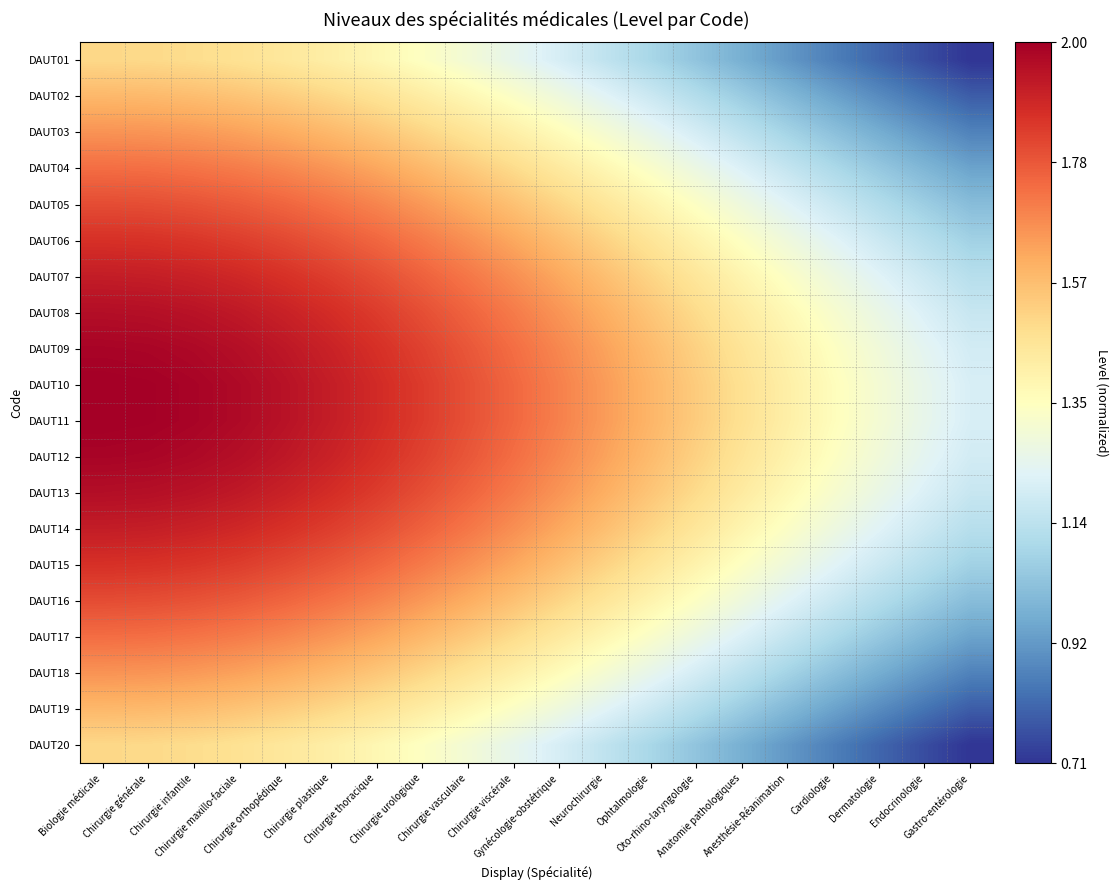

Reading left to right, transcribe all the data shown in this chart.

DAUT01: Biologie médicale=1.5	Chirurgie générale=1.5	Chirurgie infantile=1.5	Chirurgie maxillo-faciale=1.5	Chirurgie orthopédique=1.4	Chirurgie plastique=1.4	Chirurgie thoracique=1.4	Chirurgie urologique=1.3	Chirurgie vasculaire=1.3	Chirurgie viscérale=1.3	Gynécologie-obstétrique=1.2	Neurochirurgie=1.1	Ophtalmologie=1.1	Oto-rhino-laryngologie=1.0	Anatomie pathologiques=1.0	Anesthésie-Réanimation=0.9	Cardiologie=0.9	Dermatologie=0.8	Endocrinologie=0.8	Gastro-entérologie=0.7
DAUT02: Biologie médicale=1.6	Chirurgie générale=1.6	Chirurgie infantile=1.6	Chirurgie maxillo-faciale=1.6	Chirurgie orthopédique=1.5	Chirurgie plastique=1.5	Chirurgie thoracique=1.5	Chirurgie urologique=1.4	Chirurgie vasculaire=1.4	Chirurgie viscérale=1.3	Gynécologie-obstétrique=1.3	Neurochirurgie=1.2	Ophtalmologie=1.2	Oto-rhino-laryngologie=1.1	Anatomie pathologiques=1.1	Anesthésie-Réanimation=1.0	Cardiologie=0.9	Dermatologie=0.9	Endocrinologie=0.8	Gastro-entérologie=0.8
DAUT03: Biologie médicale=1.7	Chirurgie générale=1.7	Chirurgie infantile=1.6	Chirurgie maxillo-faciale=1.6	Chirurgie orthopédique=1.6	Chirurgie plastique=1.6	Chirurgie thoracique=1.5	Chirurgie urologique=1.5	Chirurgie vasculaire=1.5	Chirurgie viscérale=1.4	Gynécologie-obstétrique=1.4	Neurochirurgie=1.3	Ophtalmologie=1.3	Oto-rhino-laryngologie=1.2	Anatomie pathologiques=1.1	Anesthésie-Réanimation=1.1	Cardiologie=1.0	Dermatologie=1.0	Endocrinologie=0.9	Gastro-entérologie=0.9
DAUT04: Biologie médicale=1.7	Chirurgie générale=1.7	Chirurgie infantile=1.7	Chirurgie maxillo-faciale=1.7	Chirurgie orthopédique=1.7	Chirurgie plastique=1.7	Chirurgie thoracique=1.6	Chirurgie urologique=1.6	Chirurgie vasculaire=1.5	Chirurgie viscérale=1.5	Gynécologie-obstétrique=1.4	Neurochirurgie=1.4	Ophtalmologie=1.3	Oto-rhino-laryngologie=1.3	Anatomie pathologiques=1.2	Anesthésie-Réanimation=1.2	Cardiologie=1.1	Dermatologie=1.0	Endocrinologie=1.0	Gastro-entérologie=0.9
DAUT05: Biologie médicale=1.8	Chirurgie générale=1.8	Chirurgie infantile=1.8	Chirurgie maxillo-faciale=1.8	Chirurgie orthopédique=1.8	Chirurgie plastique=1.7	Chirurgie thoracique=1.7	Chirurgie urologique=1.7	Chirurgie vasculaire=1.6	Chirurgie viscérale=1.6	Gynécologie-obstétrique=1.5	Neurochirurgie=1.5	Ophtalmologie=1.4	Oto-rhino-laryngologie=1.3	Anatomie pathologiques=1.3	Anesthésie-Réanimation=1.2	Cardiologie=1.2	Dermatologie=1.1	Endocrinologie=1.1	Gastro-entérologie=1.0
DAUT06: Biologie médicale=1.9	Chirurgie générale=1.9	Chirurgie infantile=1.9	Chirurgie maxillo-faciale=1.8	Chirurgie orthopédique=1.8	Chirurgie plastique=1.8	Chirurgie thoracique=1.8	Chirurgie urologique=1.7	Chirurgie vasculaire=1.7	Chirurgie viscérale=1.6	Gynécologie-obstétrique=1.6	Neurochirurgie=1.5	Ophtalmologie=1.5	Oto-rhino-laryngologie=1.4	Anatomie pathologiques=1.3	Anesthésie-Réanimation=1.3	Cardiologie=1.2	Dermatologie=1.2	Endocrinologie=1.1	Gastro-entérologie=1.1
DAUT07: Biologie médicale=1.9	Chirurgie générale=1.9	Chirurgie infantile=1.9	Chirurgie maxillo-faciale=1.9	Chirurgie orthopédique=1.9	Chirurgie plastique=1.8	Chirurgie thoracique=1.8	Chirurgie urologique=1.8	Chirurgie vasculaire=1.7	Chirurgie viscérale=1.7	Gynécologie-obstétrique=1.6	Neurochirurgie=1.6	Ophtalmologie=1.5	Oto-rhino-laryngologie=1.5	Anatomie pathologiques=1.4	Anesthésie-Réanimation=1.3	Cardiologie=1.3	Dermatologie=1.2	Endocrinologie=1.2	Gastro-entérologie=1.1
DAUT08: Biologie médicale=2.0	Chirurgie générale=2.0	Chirurgie infantile=1.9	Chirurgie maxillo-faciale=1.9	Chirurgie orthopédique=1.9	Chirurgie plastique=1.9	Chirurgie thoracique=1.8	Chirurgie urologique=1.8	Chirurgie vasculaire=1.8	Chirurgie viscérale=1.7	Gynécologie-obstétrique=1.7	Neurochirurgie=1.6	Ophtalmologie=1.5	Oto-rhino-laryngologie=1.5	Anatomie pathologiques=1.4	Anesthésie-Réanimation=1.4	Cardiologie=1.3	Dermatologie=1.3	Endocrinologie=1.2	Gastro-entérologie=1.2
DAUT09: Biologie médicale=2.0	Chirurgie générale=2.0	Chirurgie infantile=2.0	Chirurgie maxillo-faciale=2.0	Chirurgie orthopédique=1.9	Chirurgie plastique=1.9	Chirurgie thoracique=1.9	Chirurgie urologique=1.8	Chirurgie vasculaire=1.8	Chirurgie viscérale=1.7	Gynécologie-obstétrique=1.7	Neurochirurgie=1.6	Ophtalmologie=1.6	Oto-rhino-laryngologie=1.5	Anatomie pathologiques=1.5	Anesthésie-Réanimation=1.4	Cardiologie=1.3	Dermatologie=1.3	Endocrinologie=1.2	Gastro-entérologie=1.2
DAUT10: Biologie médicale=2.0	Chirurgie générale=2.0	Chirurgie infantile=2.0	Chirurgie maxillo-faciale=2.0	Chirurgie orthopédique=1.9	Chirurgie plastique=1.9	Chirurgie thoracique=1.9	Chirurgie urologique=1.8	Chirurgie vasculaire=1.8	Chirurgie viscérale=1.8	Gynécologie-obstétrique=1.7	Neurochirurgie=1.6	Ophtalmologie=1.6	Oto-rhino-laryngologie=1.5	Anatomie pathologiques=1.5	Anesthésie-Réanimation=1.4	Cardiologie=1.4	Dermatologie=1.3	Endocrinologie=1.3	Gastro-entérologie=1.2
DAUT11: Biologie médicale=2.0	Chirurgie générale=2.0	Chirurgie infantile=2.0	Chirurgie maxillo-faciale=2.0	Chirurgie orthopédique=1.9	Chirurgie plastique=1.9	Chirurgie thoracique=1.9	Chirurgie urologique=1.8	Chirurgie vasculaire=1.8	Chirurgie viscérale=1.8	Gynécologie-obstétrique=1.7	Neurochirurgie=1.6	Ophtalmologie=1.6	Oto-rhino-laryngologie=1.5	Anatomie pathologiques=1.5	Anesthésie-Réanimation=1.4	Cardiologie=1.4	Dermatologie=1.3	Endocrinologie=1.3	Gastro-entérologie=1.2
DAUT12: Biologie médicale=2.0	Chirurgie générale=2.0	Chirurgie infantile=2.0	Chirurgie maxillo-faciale=2.0	Chirurgie orthopédique=1.9	Chirurgie plastique=1.9	Chirurgie thoracique=1.9	Chirurgie urologique=1.8	Chirurgie vasculaire=1.8	Chirurgie viscérale=1.7	Gynécologie-obstétrique=1.7	Neurochirurgie=1.6	Ophtalmologie=1.6	Oto-rhino-laryngologie=1.5	Anatomie pathologiques=1.5	Anesthésie-Réanimation=1.4	Cardiologie=1.3	Dermatologie=1.3	Endocrinologie=1.2	Gastro-entérologie=1.2
DAUT13: Biologie médicale=2.0	Chirurgie générale=2.0	Chirurgie infantile=1.9	Chirurgie maxillo-faciale=1.9	Chirurgie orthopédique=1.9	Chirurgie plastique=1.9	Chirurgie thoracique=1.8	Chirurgie urologique=1.8	Chirurgie vasculaire=1.8	Chirurgie viscérale=1.7	Gynécologie-obstétrique=1.7	Neurochirurgie=1.6	Ophtalmologie=1.5	Oto-rhino-laryngologie=1.5	Anatomie pathologiques=1.4	Anesthésie-Réanimation=1.4	Cardiologie=1.3	Dermatologie=1.3	Endocrinologie=1.2	Gastro-entérologie=1.2
DAUT14: Biologie médicale=1.9	Chirurgie générale=1.9	Chirurgie infantile=1.9	Chirurgie maxillo-faciale=1.9	Chirurgie orthopédique=1.9	Chirurgie plastique=1.8	Chirurgie thoracique=1.8	Chirurgie urologique=1.8	Chirurgie vasculaire=1.7	Chirurgie viscérale=1.7	Gynécologie-obstétrique=1.6	Neurochirurgie=1.6	Ophtalmologie=1.5	Oto-rhino-laryngologie=1.5	Anatomie pathologiques=1.4	Anesthésie-Réanimation=1.3	Cardiologie=1.3	Dermatologie=1.2	Endocrinologie=1.2	Gastro-entérologie=1.1
DAUT15: Biologie médicale=1.9	Chirurgie générale=1.9	Chirurgie infantile=1.9	Chirurgie maxillo-faciale=1.8	Chirurgie orthopédique=1.8	Chirurgie plastique=1.8	Chirurgie thoracique=1.8	Chirurgie urologique=1.7	Chirurgie vasculaire=1.7	Chirurgie viscérale=1.6	Gynécologie-obstétrique=1.6	Neurochirurgie=1.5	Ophtalmologie=1.5	Oto-rhino-laryngologie=1.4	Anatomie pathologiques=1.3	Anesthésie-Réanimation=1.3	Cardiologie=1.2	Dermatologie=1.2	Endocrinologie=1.1	Gastro-entérologie=1.1
DAUT16: Biologie médicale=1.8	Chirurgie générale=1.8	Chirurgie infantile=1.8	Chirurgie maxillo-faciale=1.8	Chirurgie orthopédique=1.8	Chirurgie plastique=1.7	Chirurgie thoracique=1.7	Chirurgie urologique=1.7	Chirurgie vasculaire=1.6	Chirurgie viscérale=1.6	Gynécologie-obstétrique=1.5	Neurochirurgie=1.5	Ophtalmologie=1.4	Oto-rhino-laryngologie=1.3	Anatomie pathologiques=1.3	Anesthésie-Réanimation=1.2	Cardiologie=1.2	Dermatologie=1.1	Endocrinologie=1.1	Gastro-entérologie=1.0
DAUT17: Biologie médicale=1.7	Chirurgie générale=1.7	Chirurgie infantile=1.7	Chirurgie maxillo-faciale=1.7	Chirurgie orthopédique=1.7	Chirurgie plastique=1.7	Chirurgie thoracique=1.6	Chirurgie urologique=1.6	Chirurgie vasculaire=1.5	Chirurgie viscérale=1.5	Gynécologie-obstétrique=1.4	Neurochirurgie=1.4	Ophtalmologie=1.3	Oto-rhino-laryngologie=1.3	Anatomie pathologiques=1.2	Anesthésie-Réanimation=1.2	Cardiologie=1.1	Dermatologie=1.0	Endocrinologie=1.0	Gastro-entérologie=0.9
DAUT18: Biologie médicale=1.7	Chirurgie générale=1.7	Chirurgie infantile=1.6	Chirurgie maxillo-faciale=1.6	Chirurgie orthopédique=1.6	Chirurgie plastique=1.6	Chirurgie thoracique=1.5	Chirurgie urologique=1.5	Chirurgie vasculaire=1.5	Chirurgie viscérale=1.4	Gynécologie-obstétrique=1.4	Neurochirurgie=1.3	Ophtalmologie=1.3	Oto-rhino-laryngologie=1.2	Anatomie pathologiques=1.1	Anesthésie-Réanimation=1.1	Cardiologie=1.0	Dermatologie=1.0	Endocrinologie=0.9	Gastro-entérologie=0.9
DAUT19: Biologie médicale=1.6	Chirurgie générale=1.6	Chirurgie infantile=1.6	Chirurgie maxillo-faciale=1.6	Chirurgie orthopédique=1.5	Chirurgie plastique=1.5	Chirurgie thoracique=1.5	Chirurgie urologique=1.4	Chirurgie vasculaire=1.4	Chirurgie viscérale=1.3	Gynécologie-obstétrique=1.3	Neurochirurgie=1.2	Ophtalmologie=1.2	Oto-rhino-laryngologie=1.1	Anatomie pathologiques=1.1	Anesthésie-Réanimation=1.0	Cardiologie=0.9	Dermatologie=0.9	Endocrinologie=0.8	Gastro-entérologie=0.8
DAUT20: Biologie médicale=1.5	Chirurgie générale=1.5	Chirurgie infantile=1.5	Chirurgie maxillo-faciale=1.5	Chirurgie orthopédique=1.4	Chirurgie plastique=1.4	Chirurgie thoracique=1.4	Chirurgie urologique=1.3	Chirurgie vasculaire=1.3	Chirurgie viscérale=1.3	Gynécologie-obstétrique=1.2	Neurochirurgie=1.1	Ophtalmologie=1.1	Oto-rhino-laryngologie=1.0	Anatomie pathologiques=1.0	Anesthésie-Réanimation=0.9	Cardiologie=0.9	Dermatologie=0.8	Endocrinologie=0.8	Gastro-entérologie=0.7